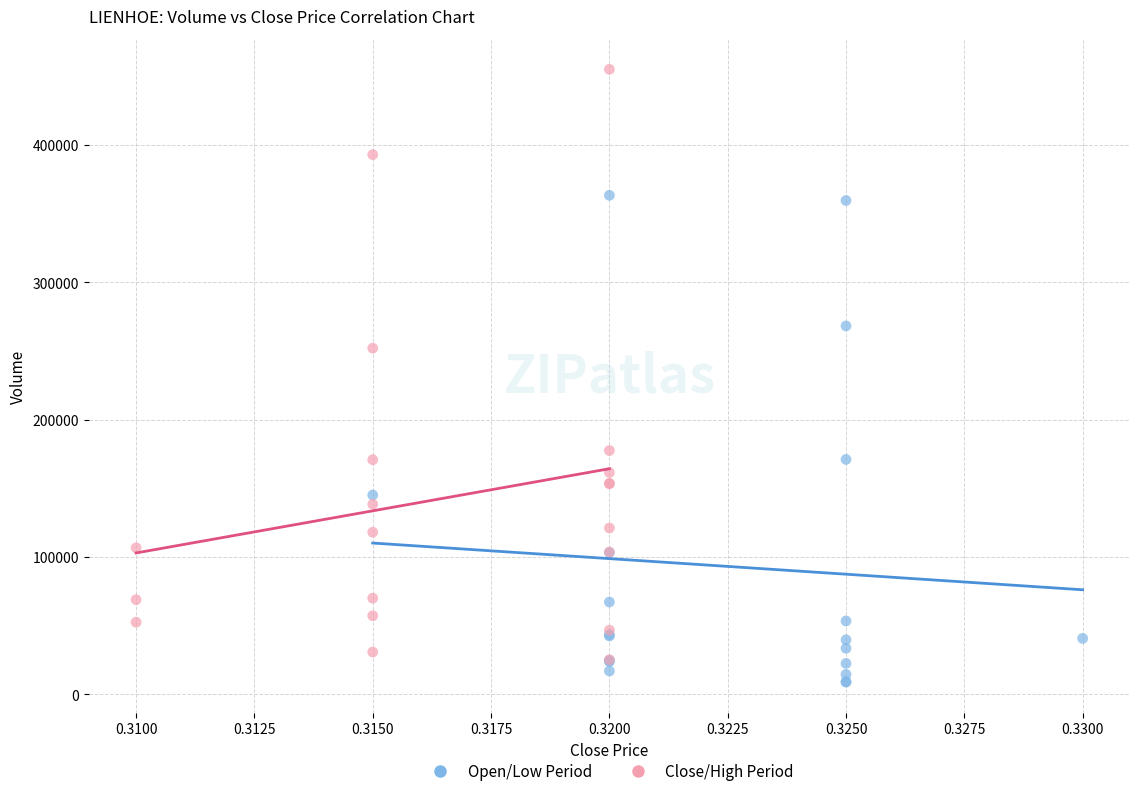

Which series has the widest spread of Y values?

Close/High Period